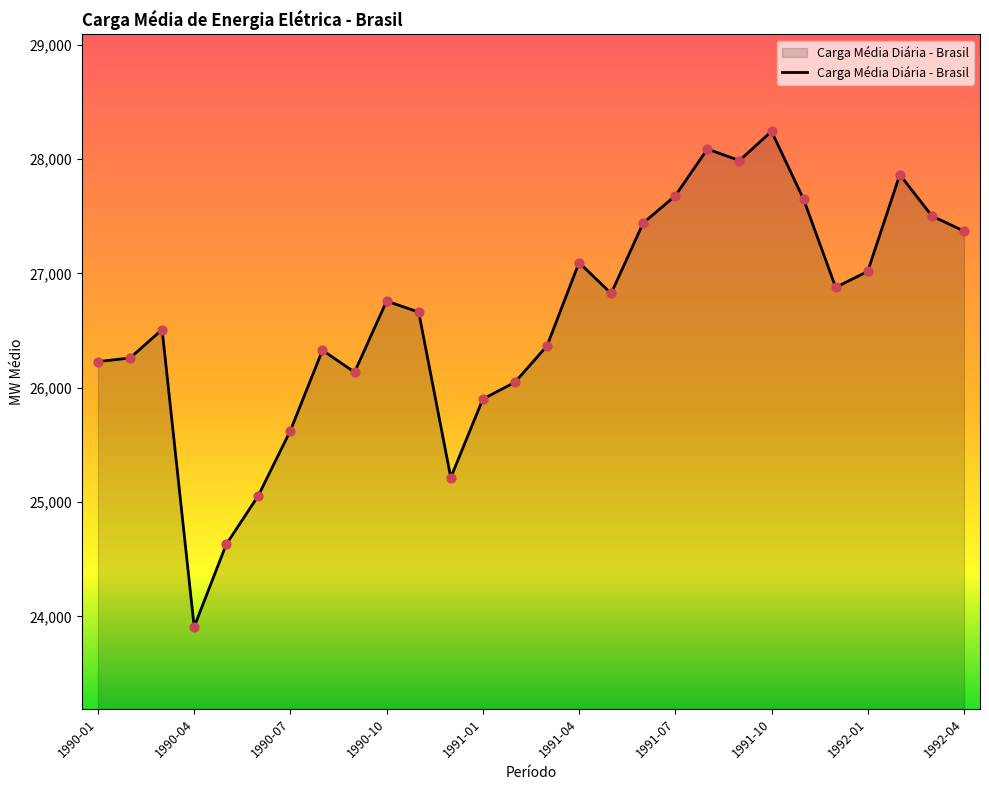

What is the smallest value displayed?

23908